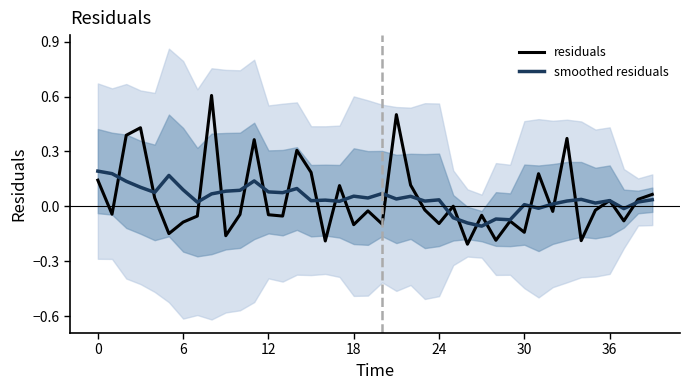

Between 12 and 28, which series saw the biggest shift?

smoothed residuals